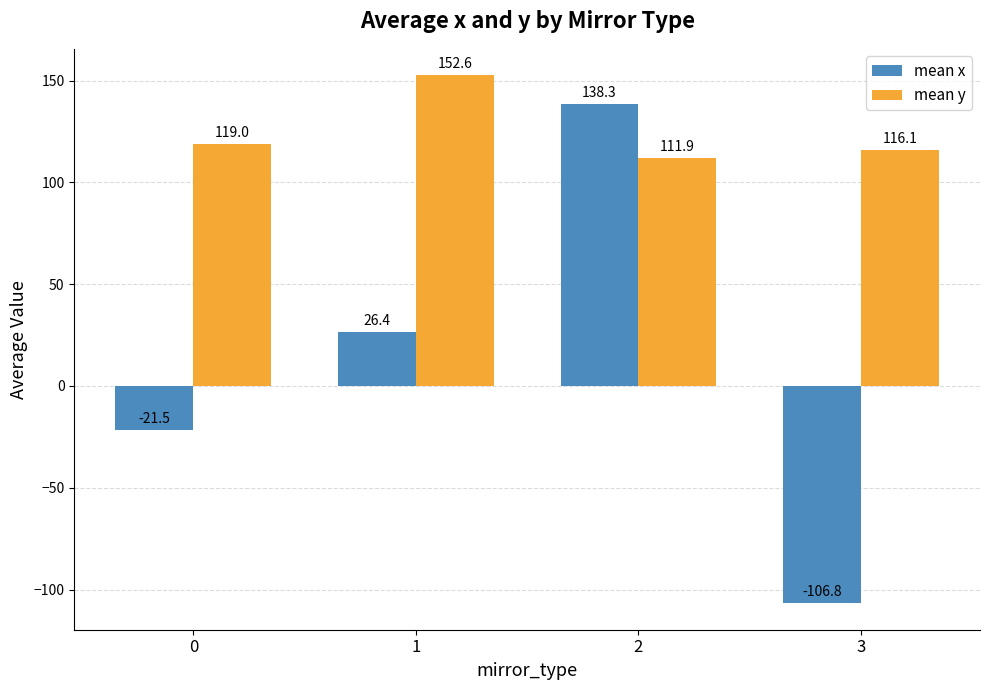

Which series has the largest total across all categories?

mean y